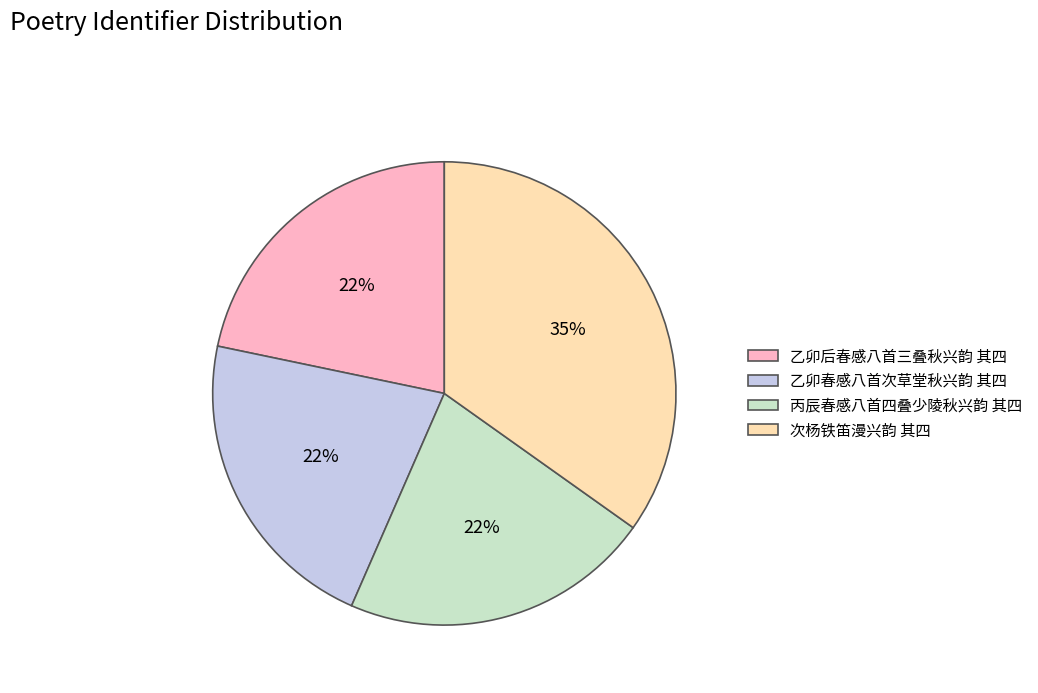

The 次杨铁笛漫兴韵 其四 slice represents 49% of the pie. True or false?

False